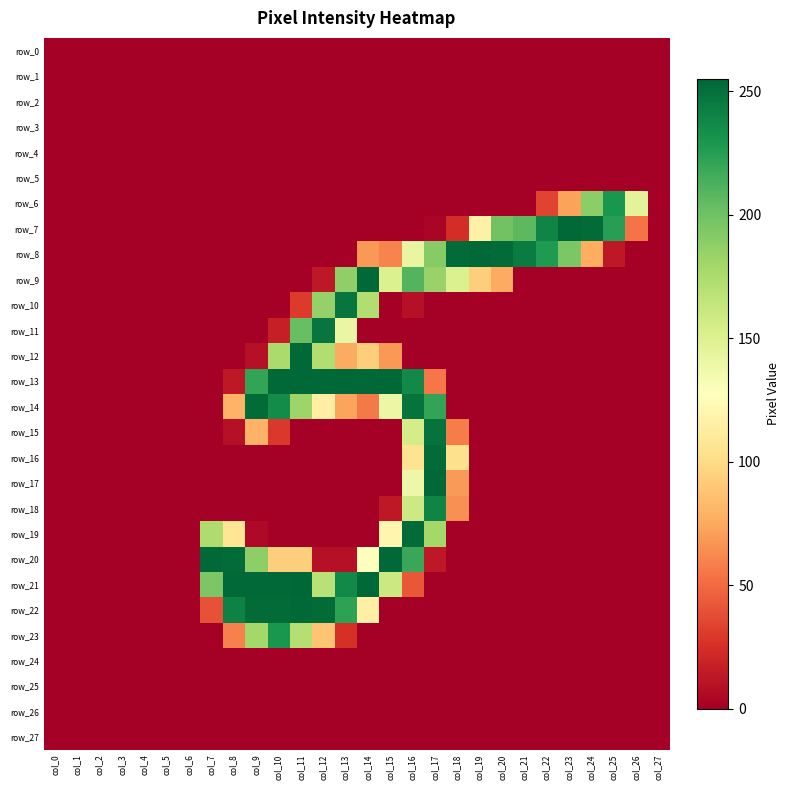

Which series has the largest range (max minus min)?

row_21